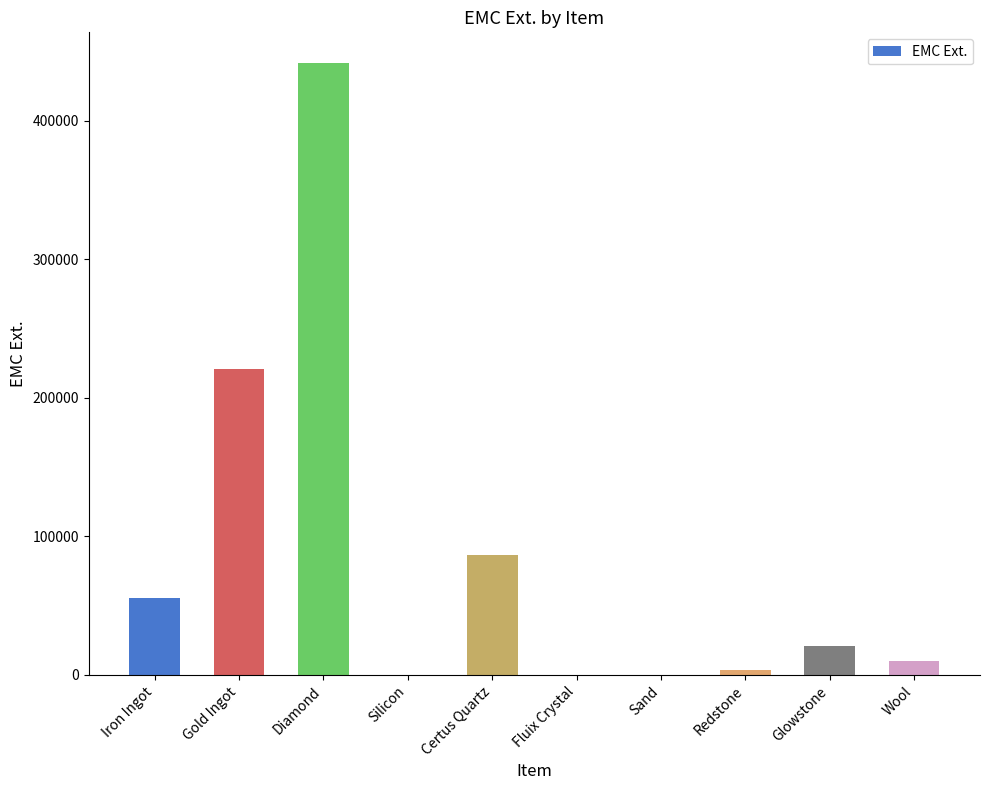

What is the greatest value displayed?

441828